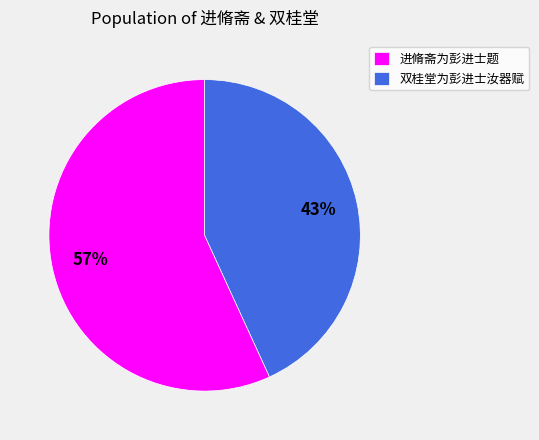

Rank the categories by value from lowest to highest.

双桂堂为彭进士汝器赋, 进脩斋为彭进士题